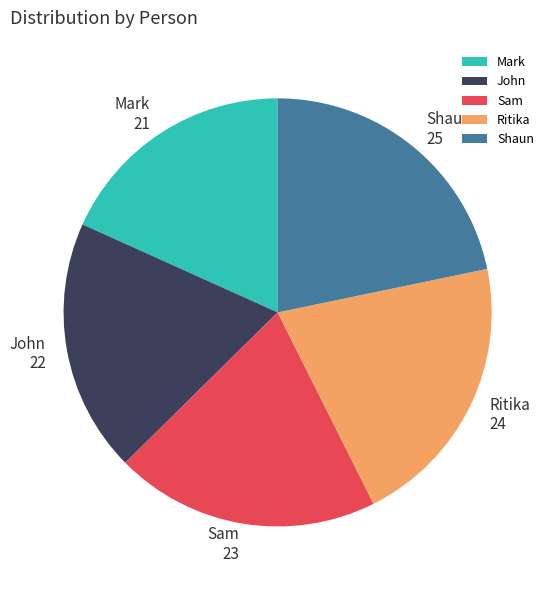

Is there a majority slice in this chart?

No